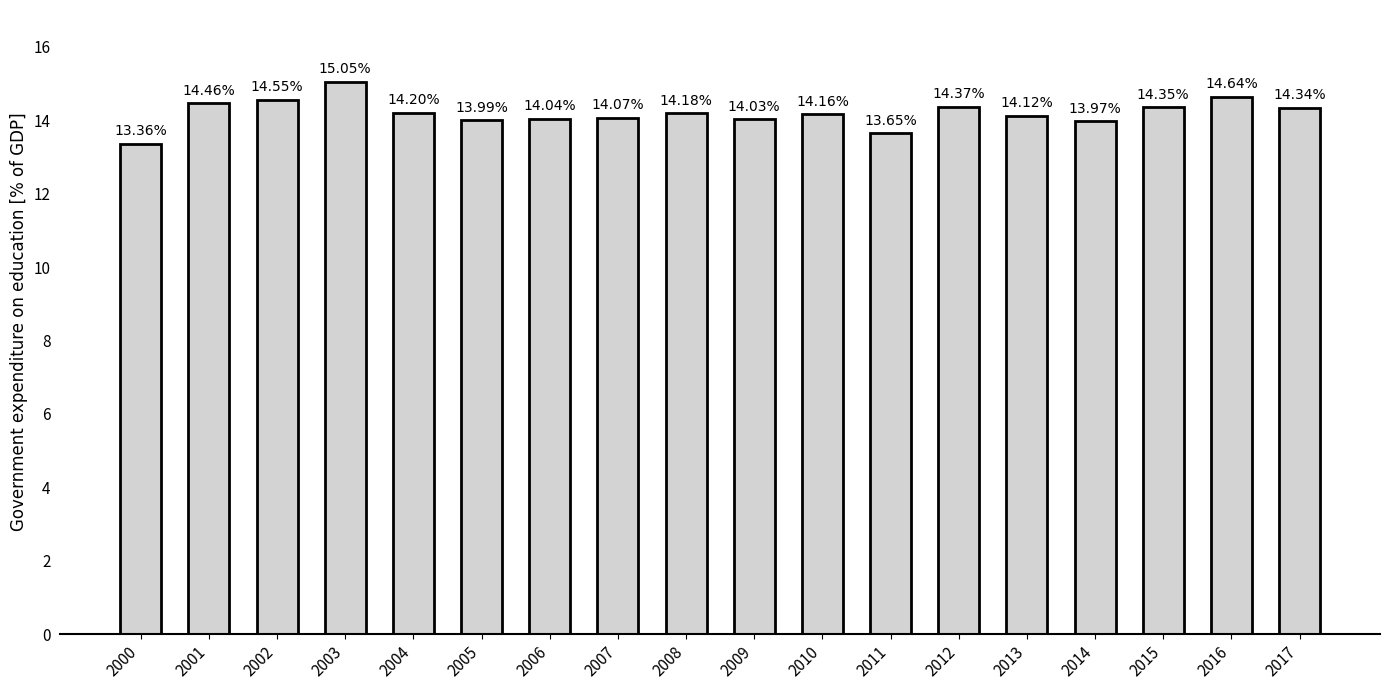

What is the difference between the values at 2000 and 2011?

0.3